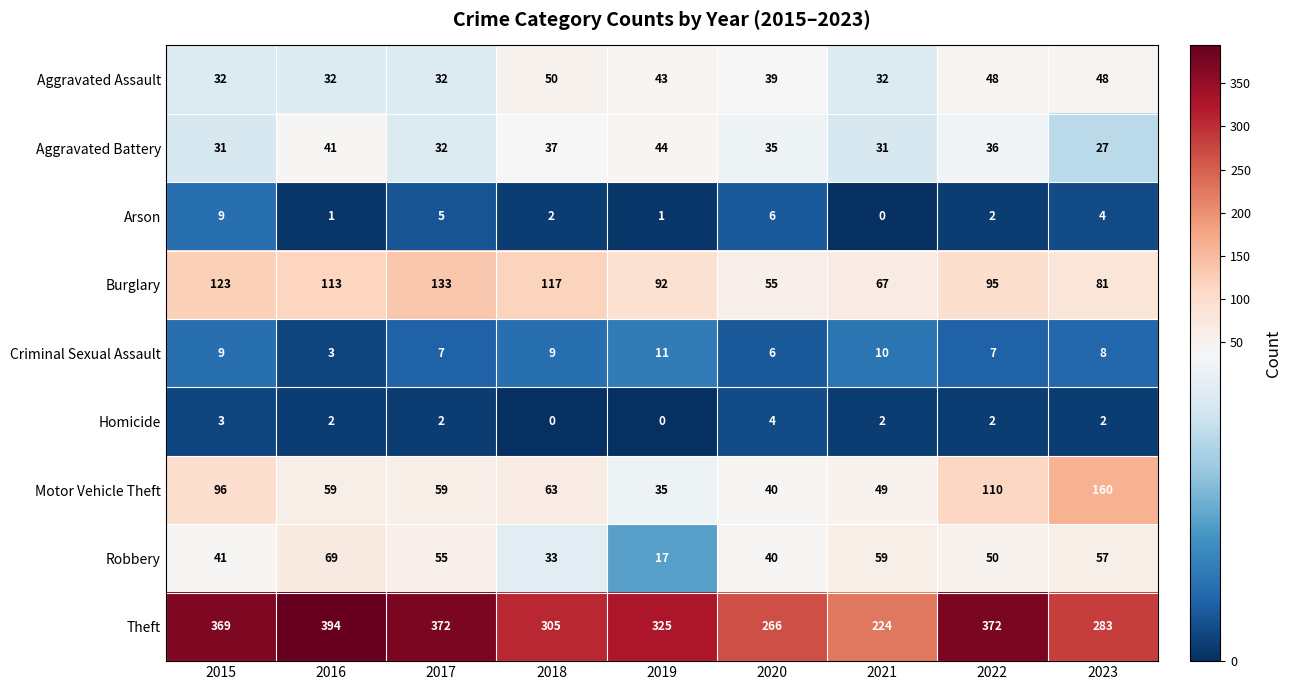

How many positive values does the Homicide series have?

7